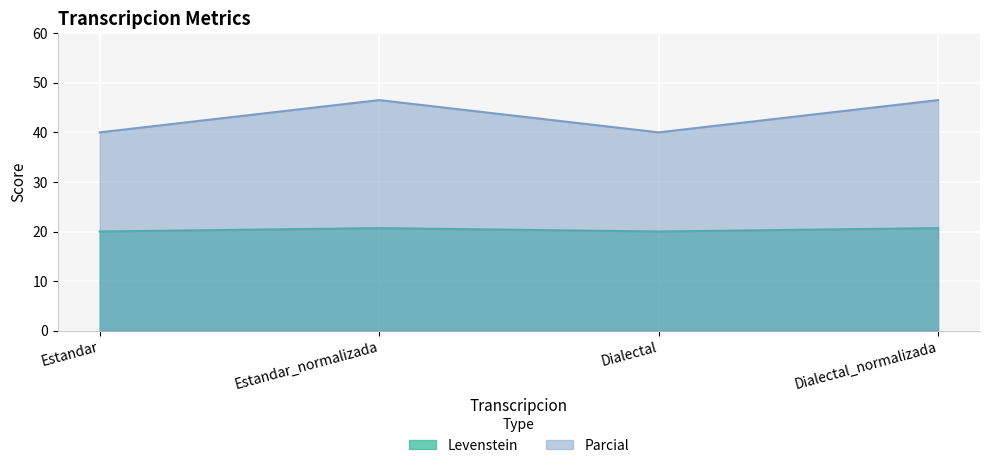

How many lines are shown in the chart?

2